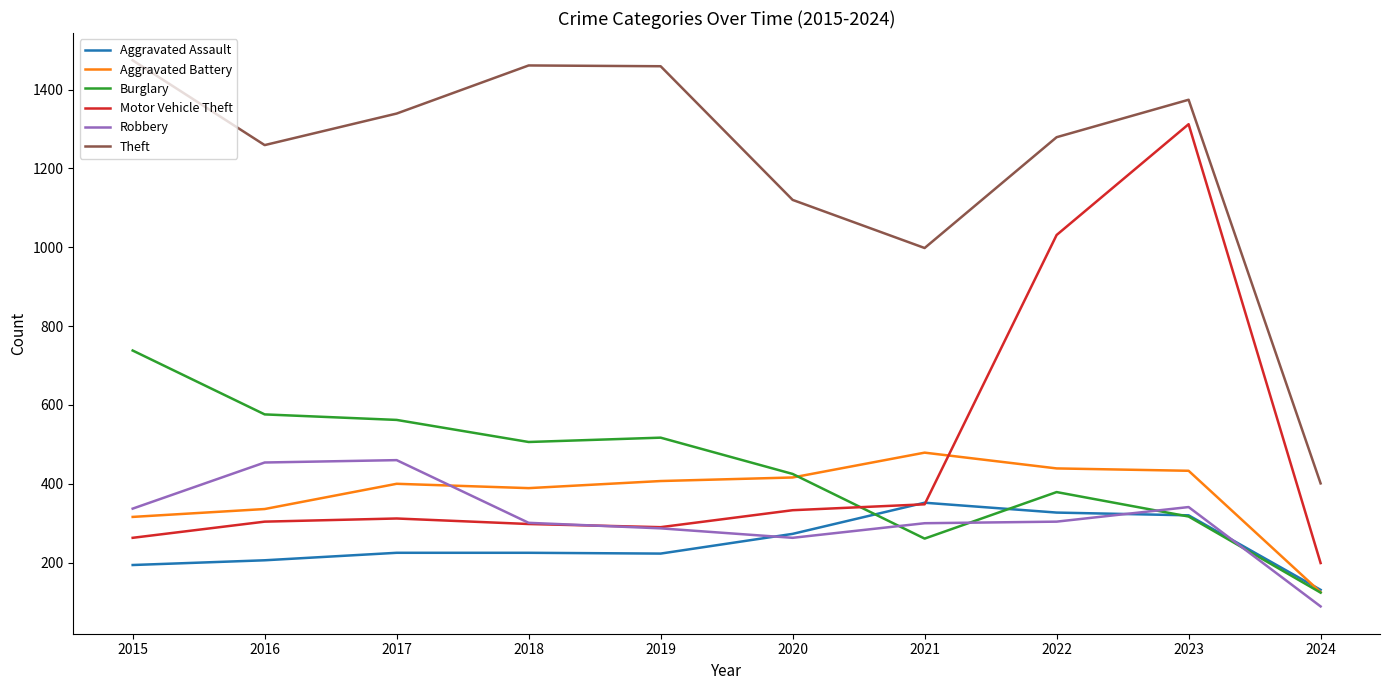

What is the maximum value shown in the chart?

1474